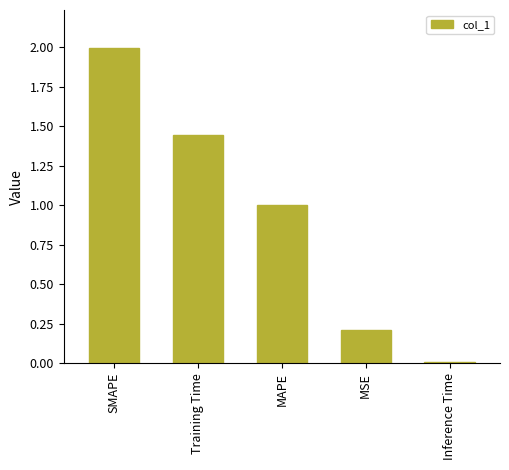

List the labels in order of value, smallest first.

Inference Time, MSE, MAPE, Training Time, SMAPE